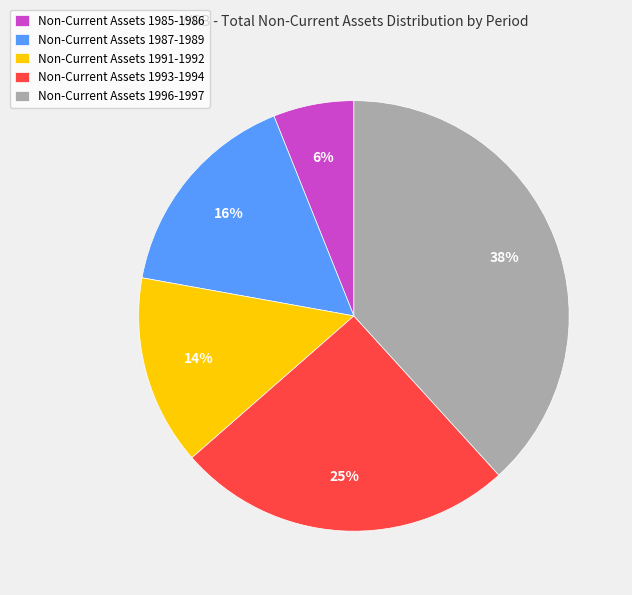

What percentage is the Non-Current Assets 1993-1994 slice, to the nearest percent?

25%